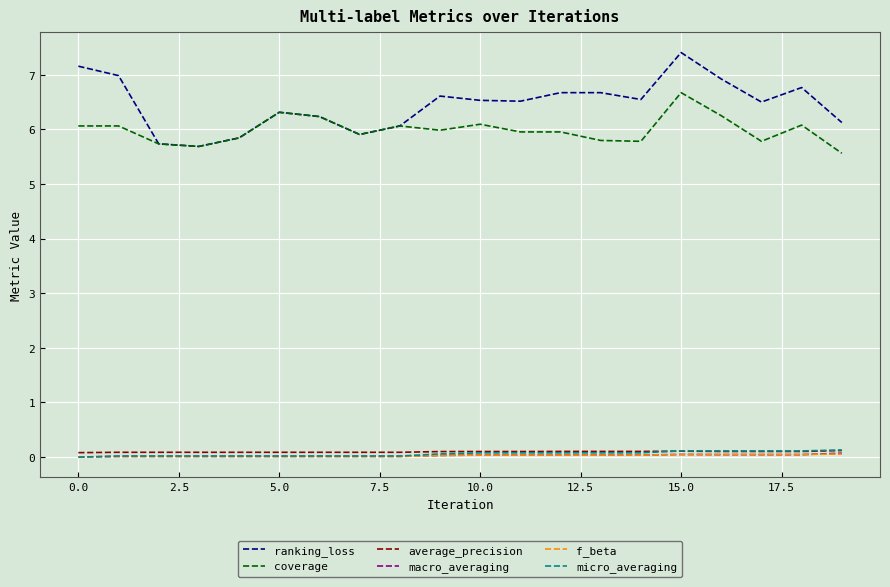

Which series has the largest total across all categories?

ranking_loss